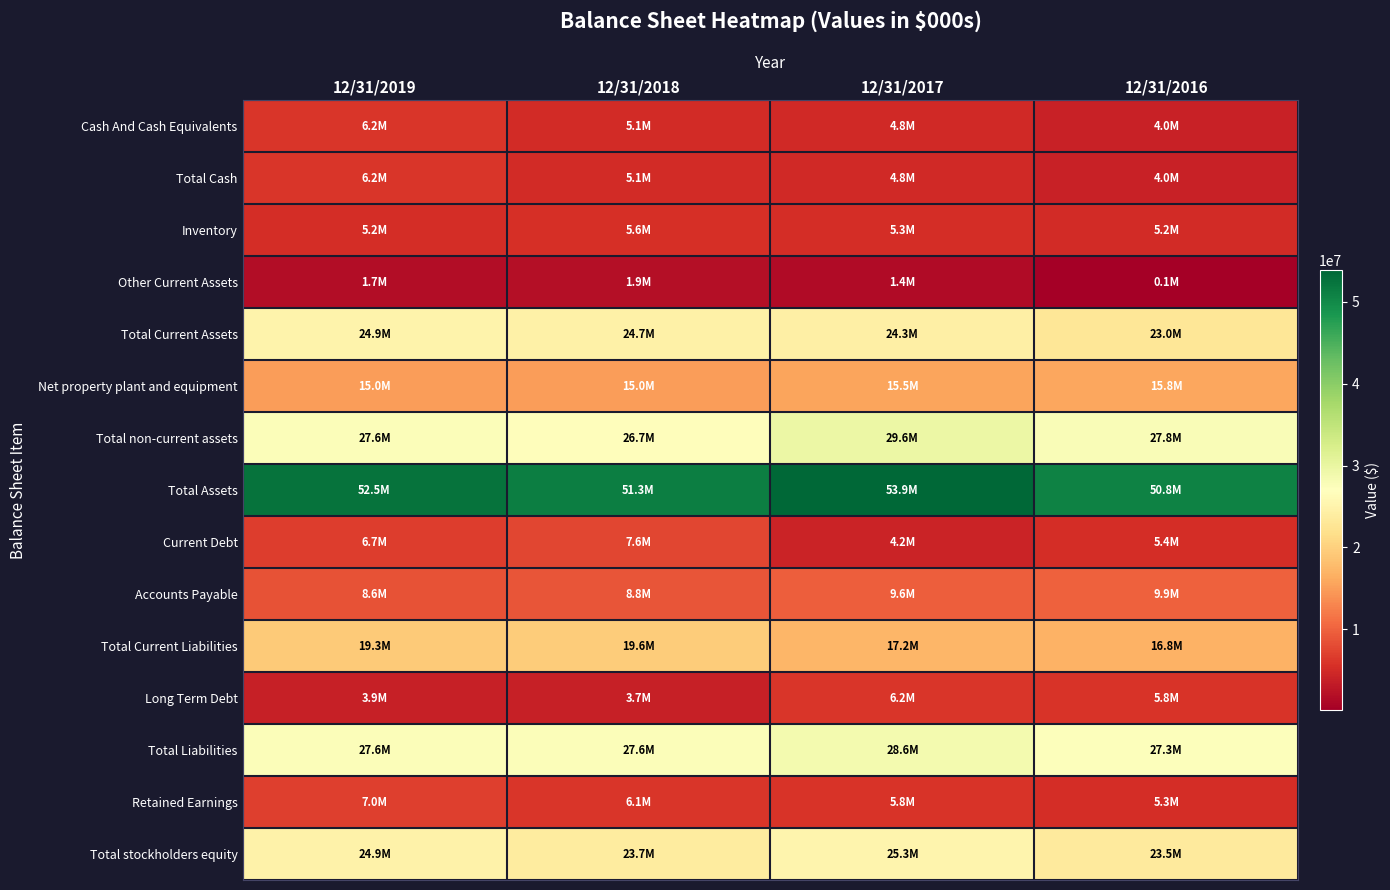

What is the greatest value displayed?

53862000